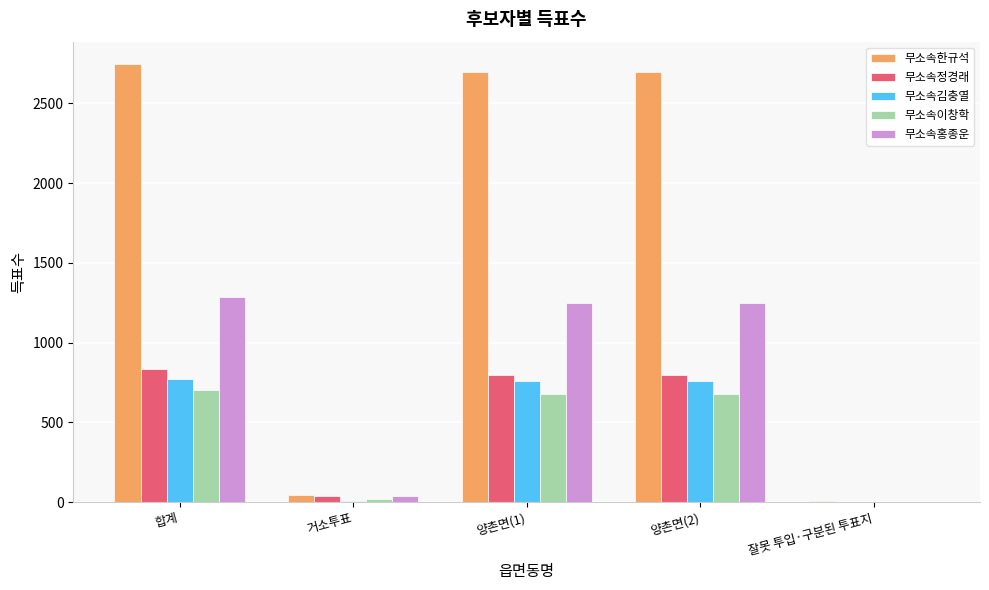

How many values in 무소속정경래 are above zero?

4